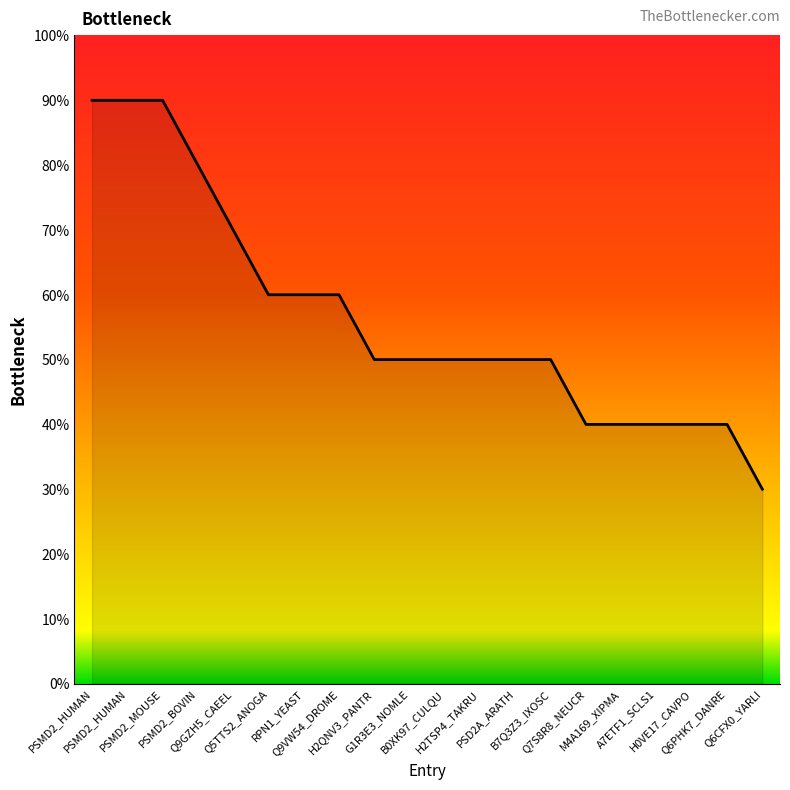

Does the chart have visible grid lines?

No